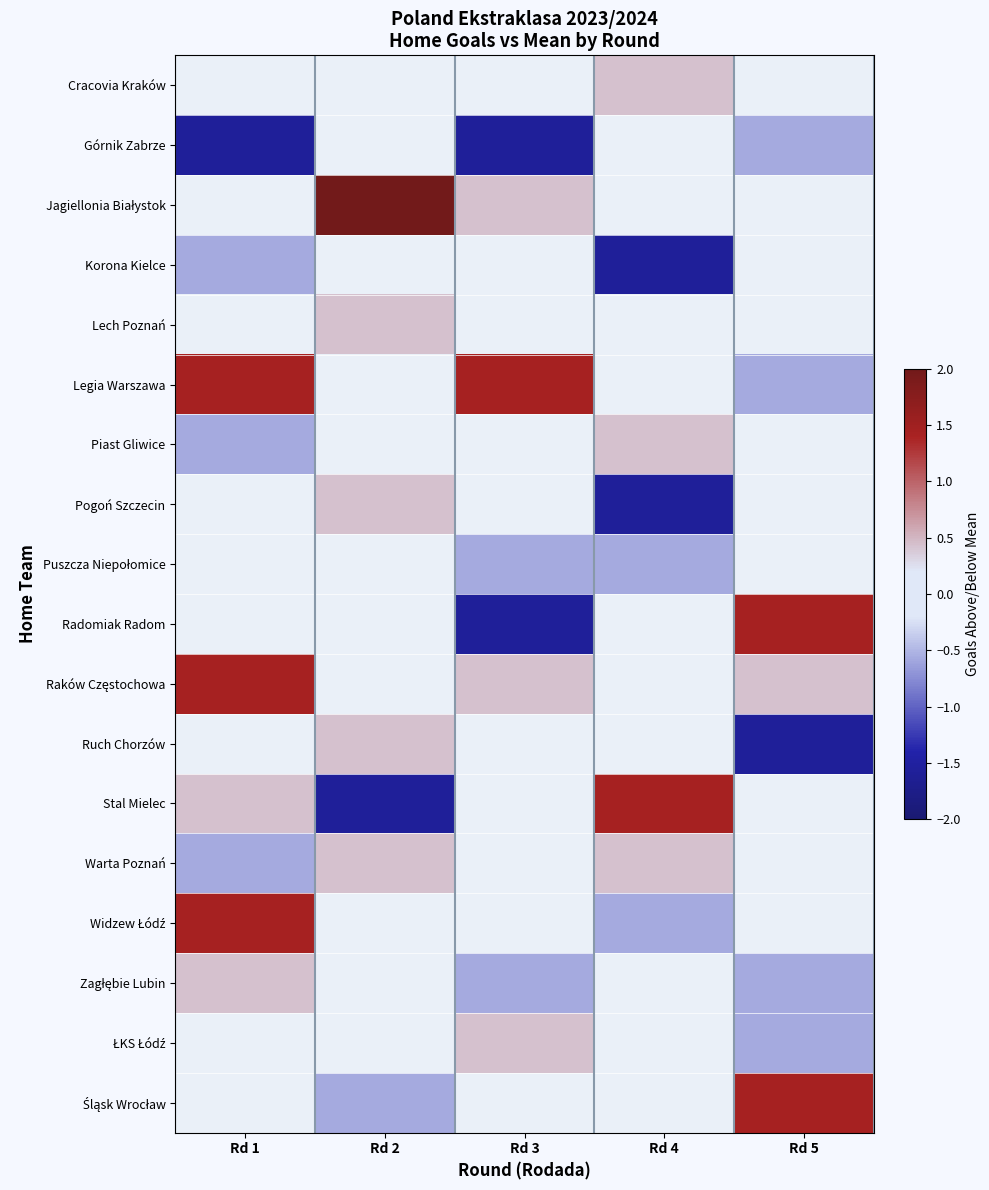

At which category does the chart reach its minimum across all series?

Rd 1